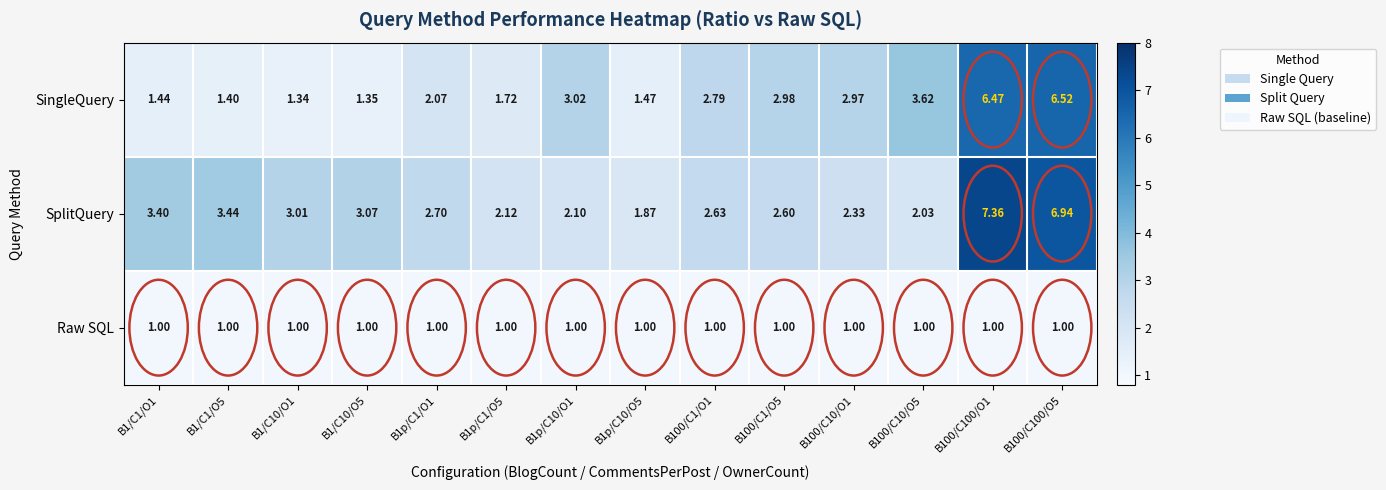

Which series changed the most between B1/C10/O1 and B1p/C1/O5?

SplitQuery